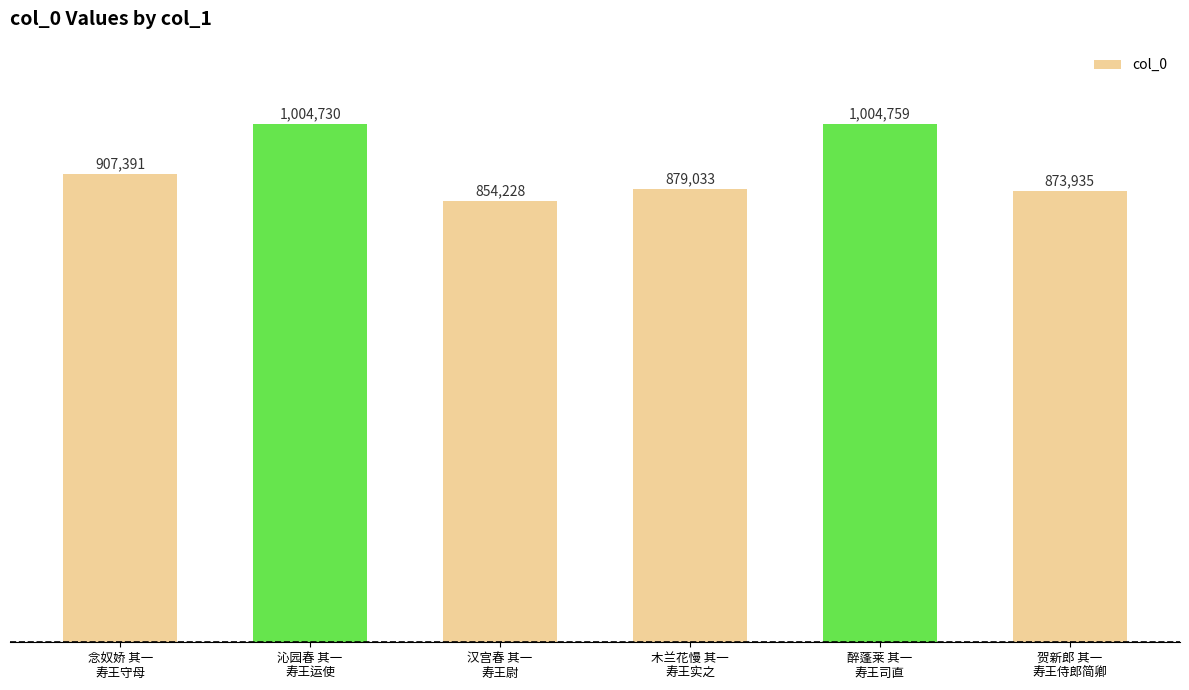

Does the chart contain any negative values?

No